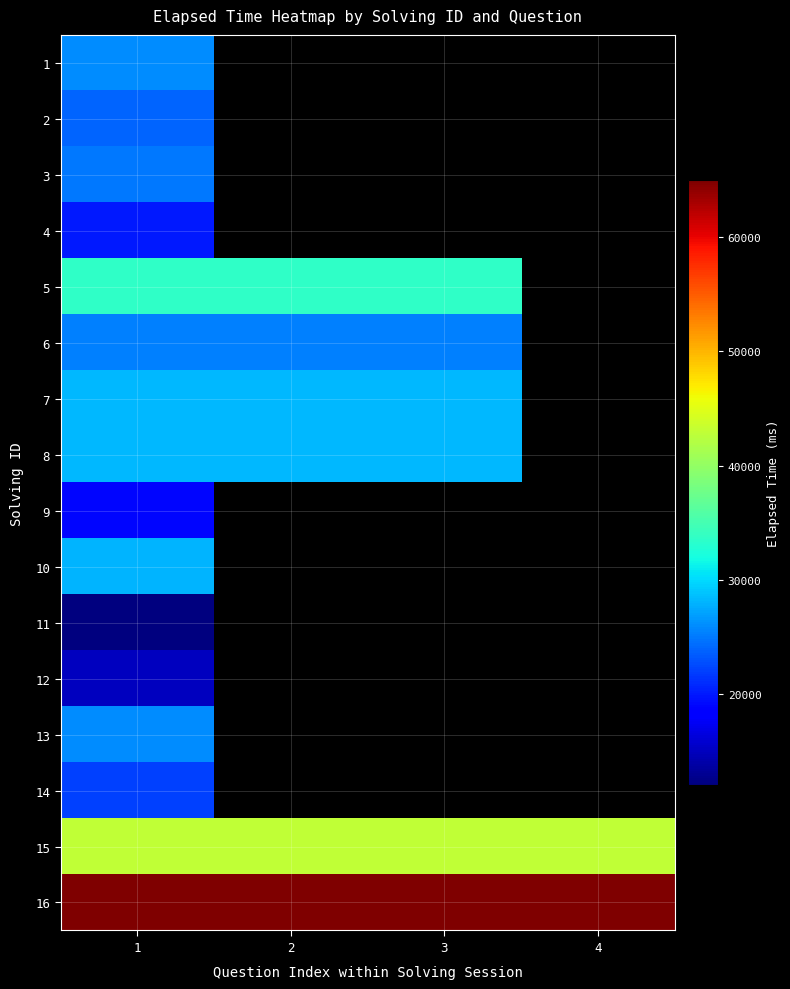

What is the smallest value displayed?

12000.0